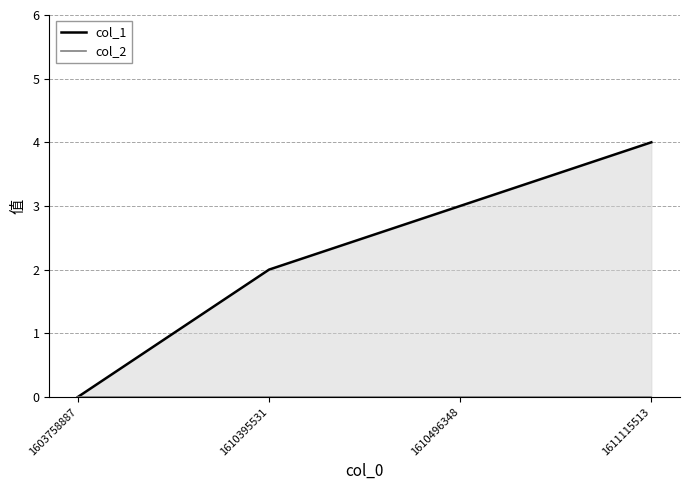

Reading left to right, transcribe all the data shown in this chart.

col_1: 1603758887=0	1610395531=2	1610496348=3	1611115513=4
col_2: 1603758887=0	1610395531=0	1610496348=0	1611115513=0